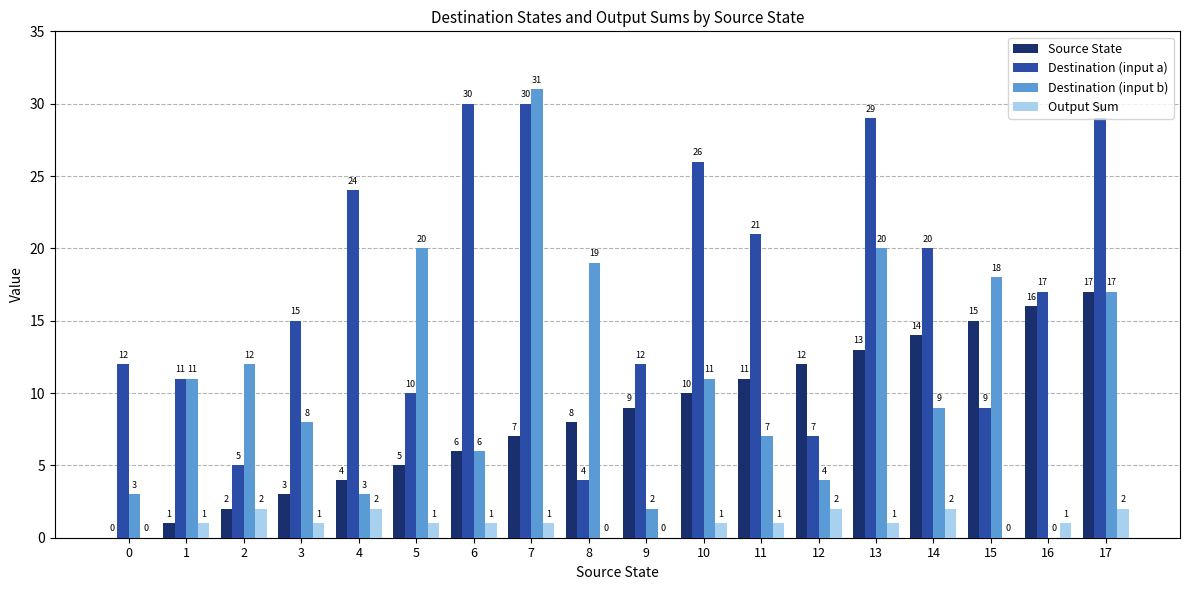

What is the approximate value of Destination (input a) at 0, to the nearest 10?

10